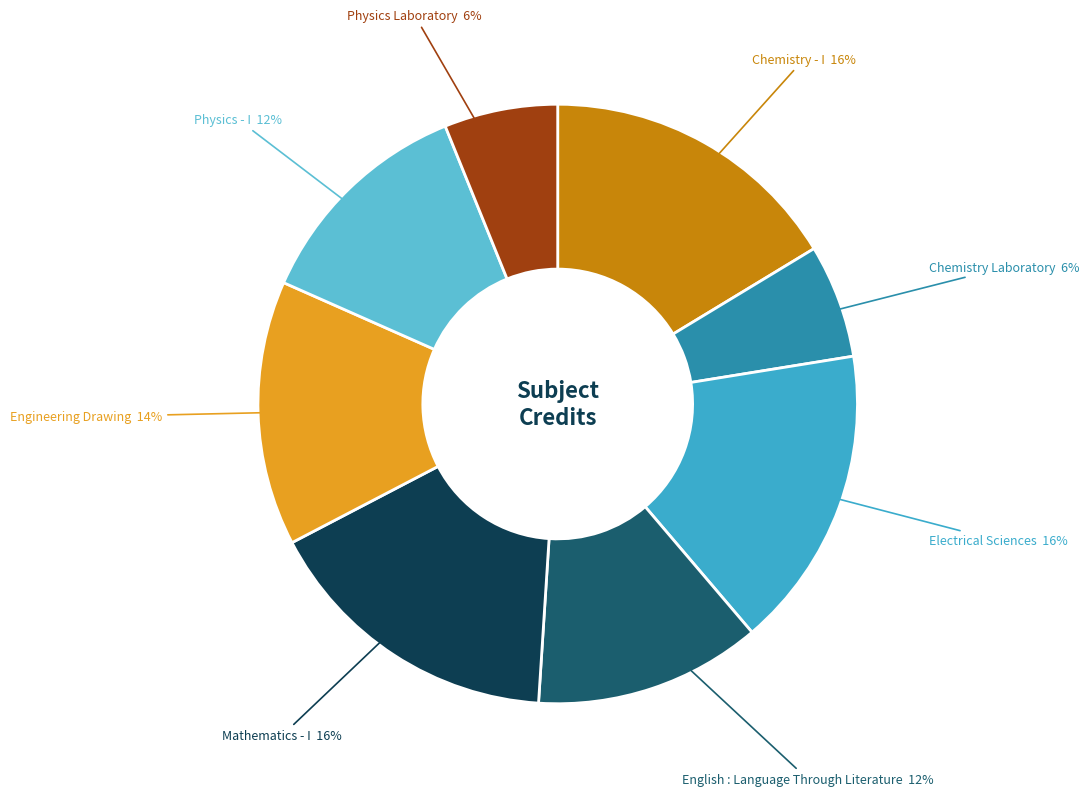

True or false: Physics - I accounts for 25% of the total.

False